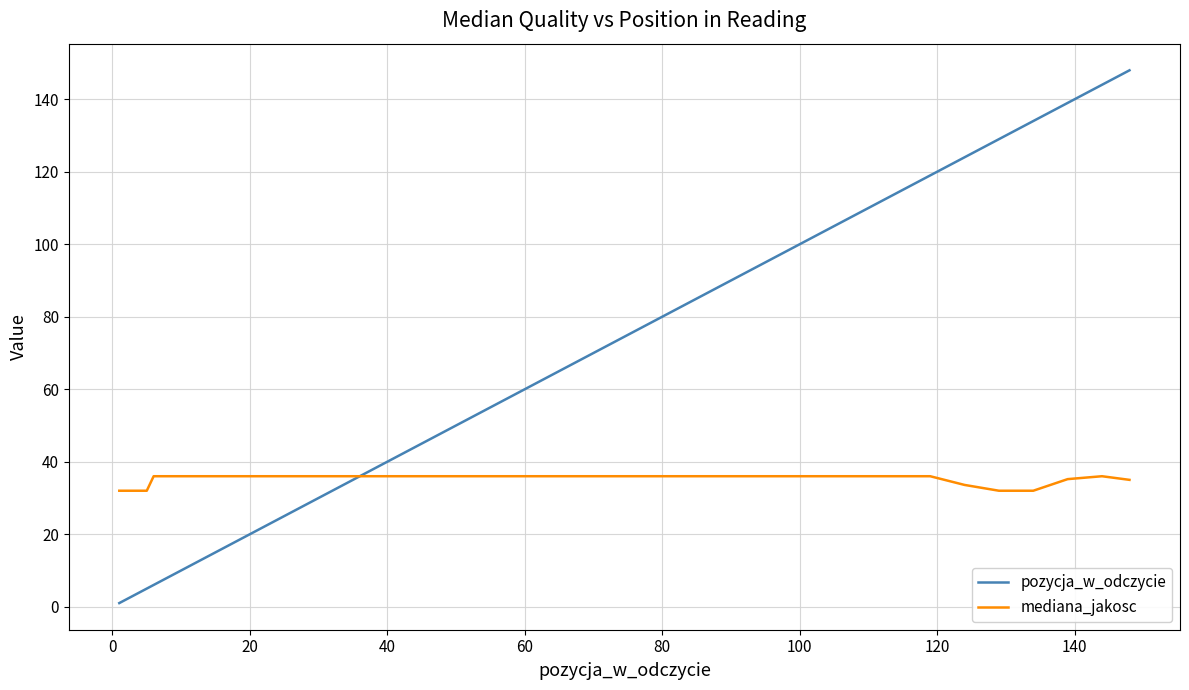

Rank the series by their maximum value, from lowest to highest.

mediana_jakosc, pozycja_w_odczycie